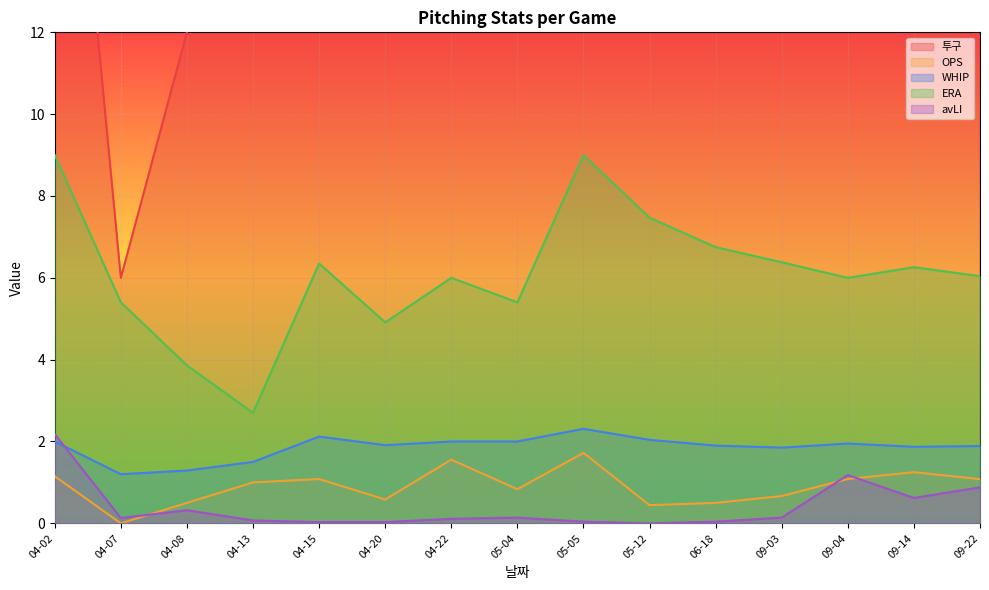

Is it true that OPS equals 0.7 at 04-22?

False